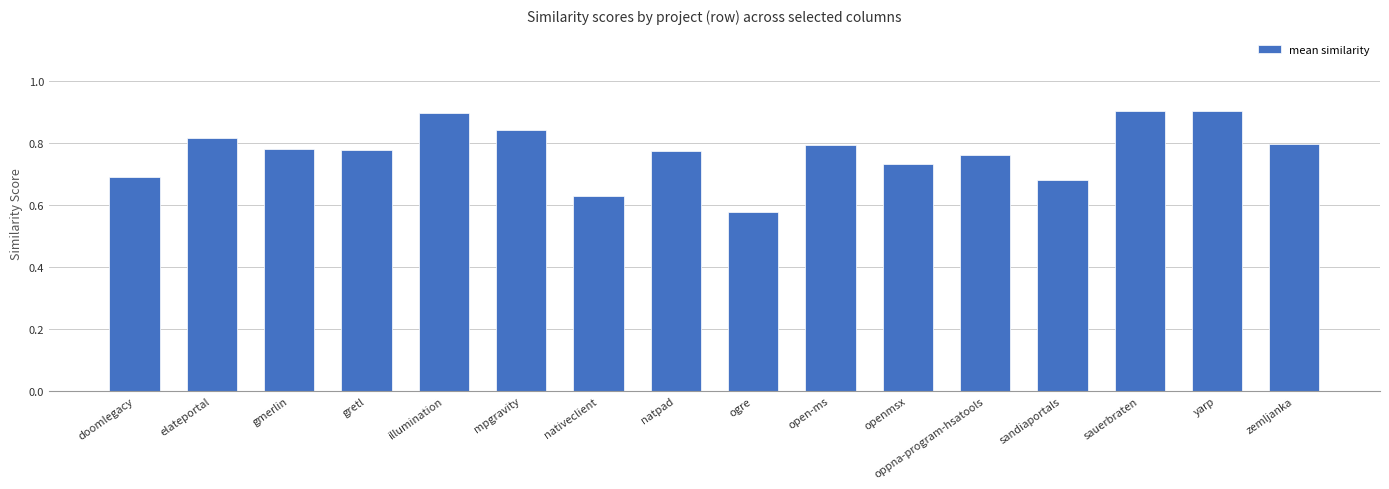

What is the sum of the values at sandiaportals and openmsx?

1.4